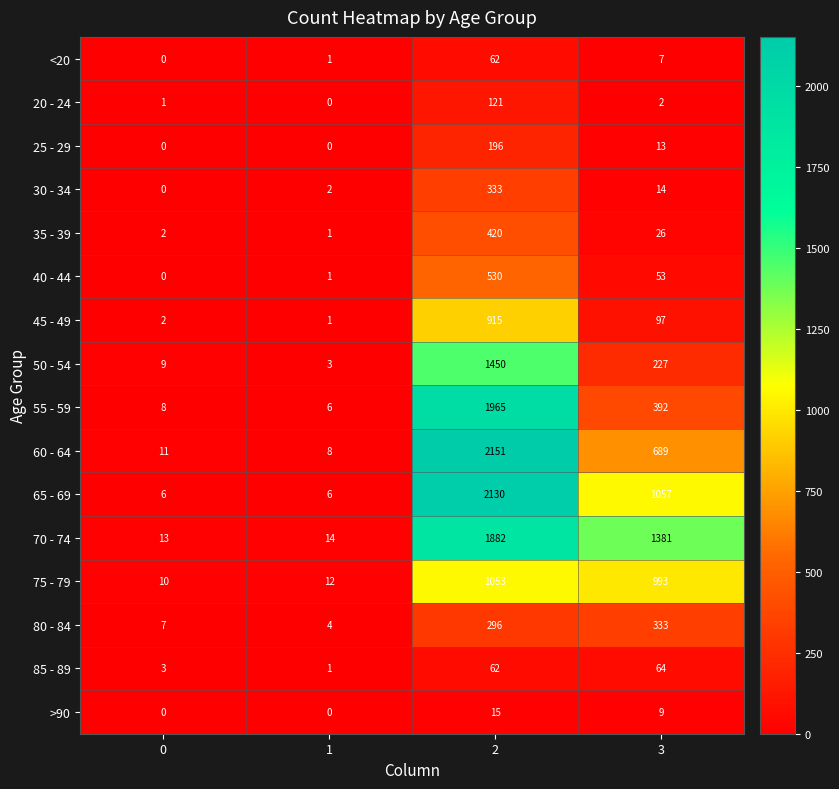

True or false: 50 - 54 has a value of 2224 at 2.

False